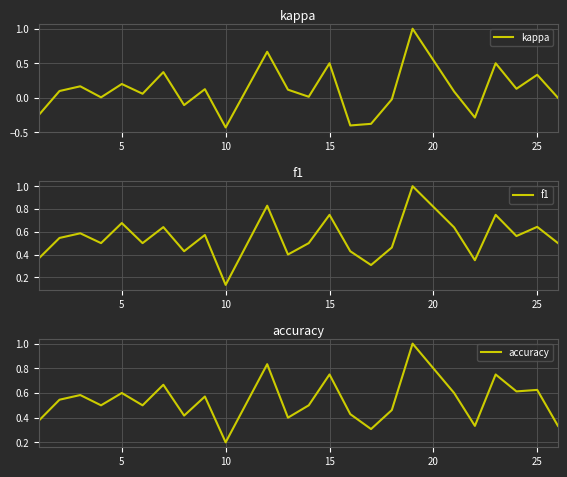

What is the minimum value for f1?

0.1